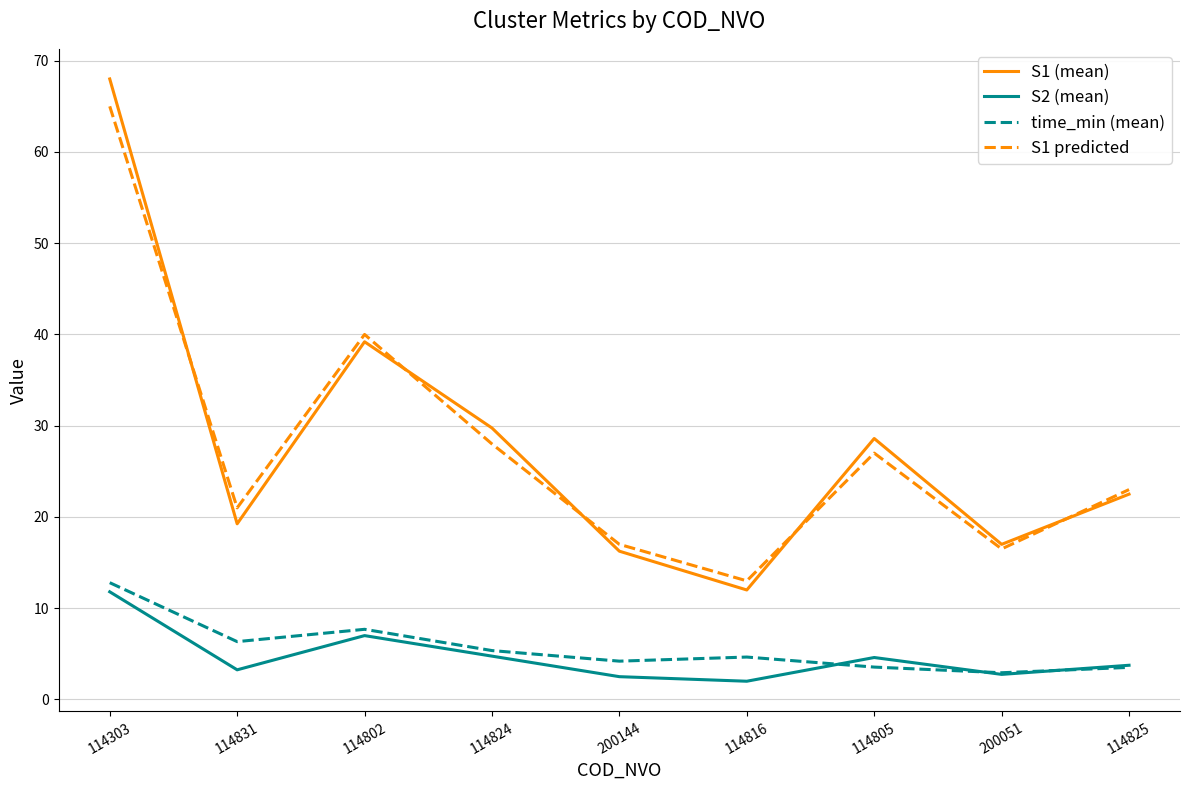

The value of time_min (mean) at 114824 is 1.8. True or false?

False